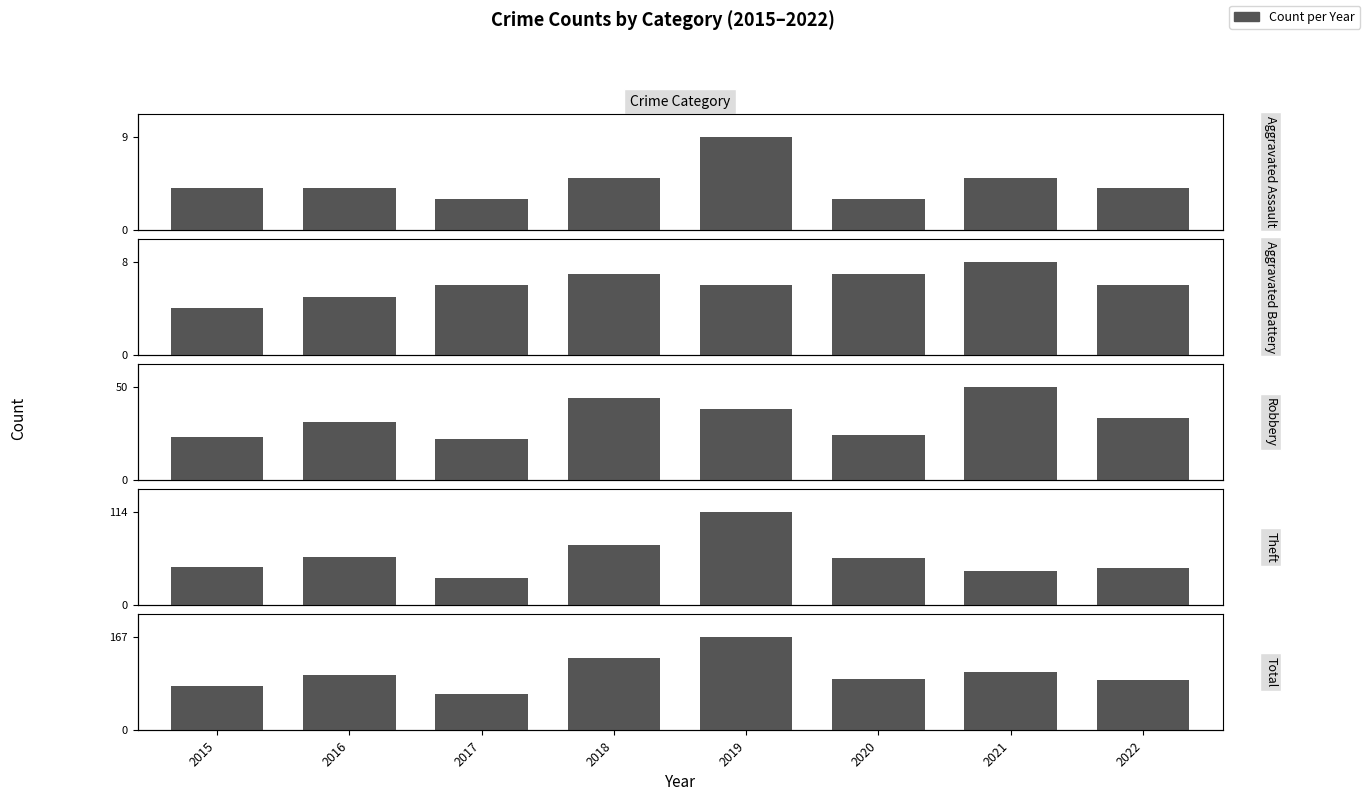

At which category is the sum across all series the highest?

2019